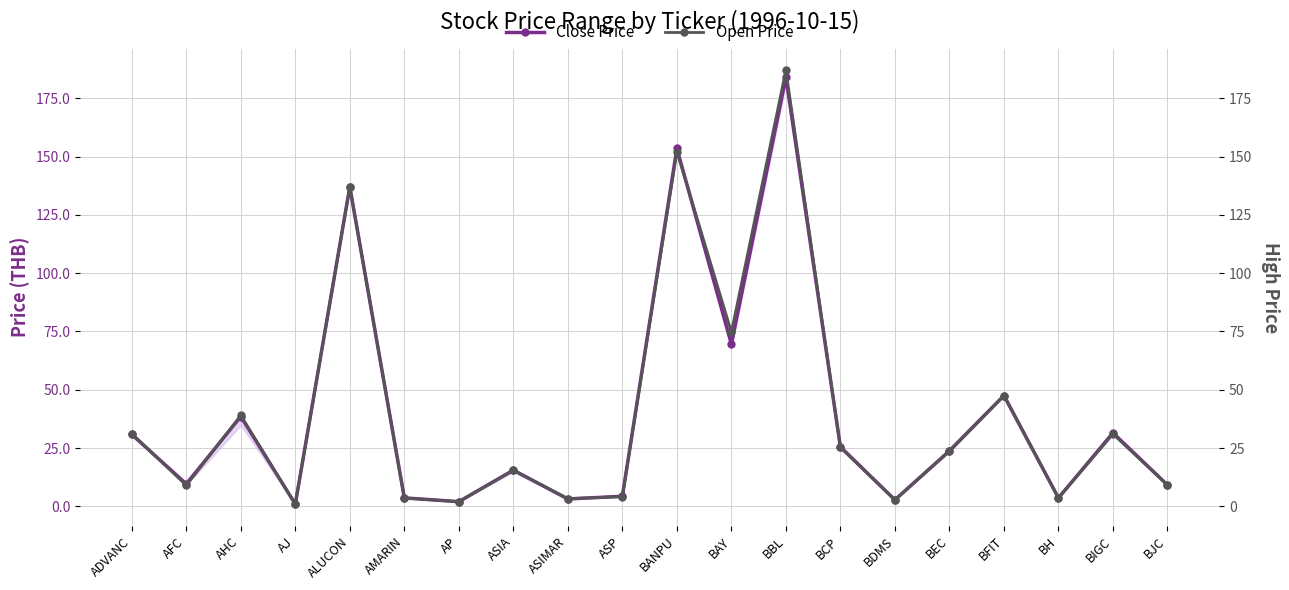

At which category does the chart reach its minimum across all series?

AJ